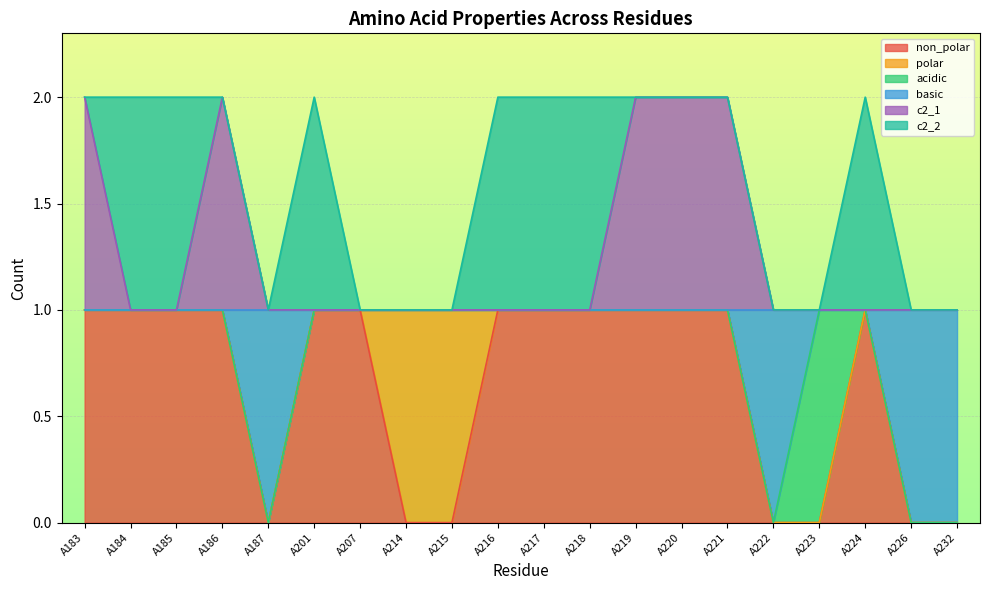

True or false: non_polar and c2_1 intersect in this chart.

False